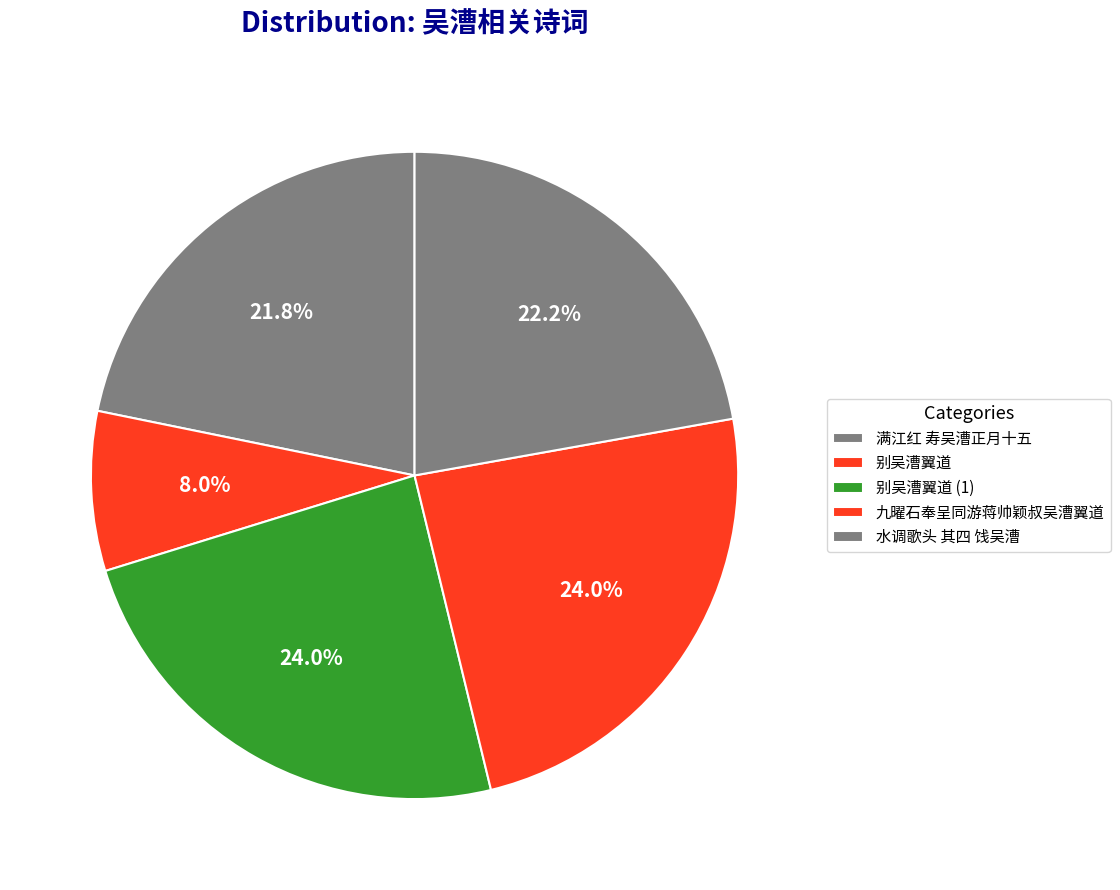

How many segments does this pie chart have?

5